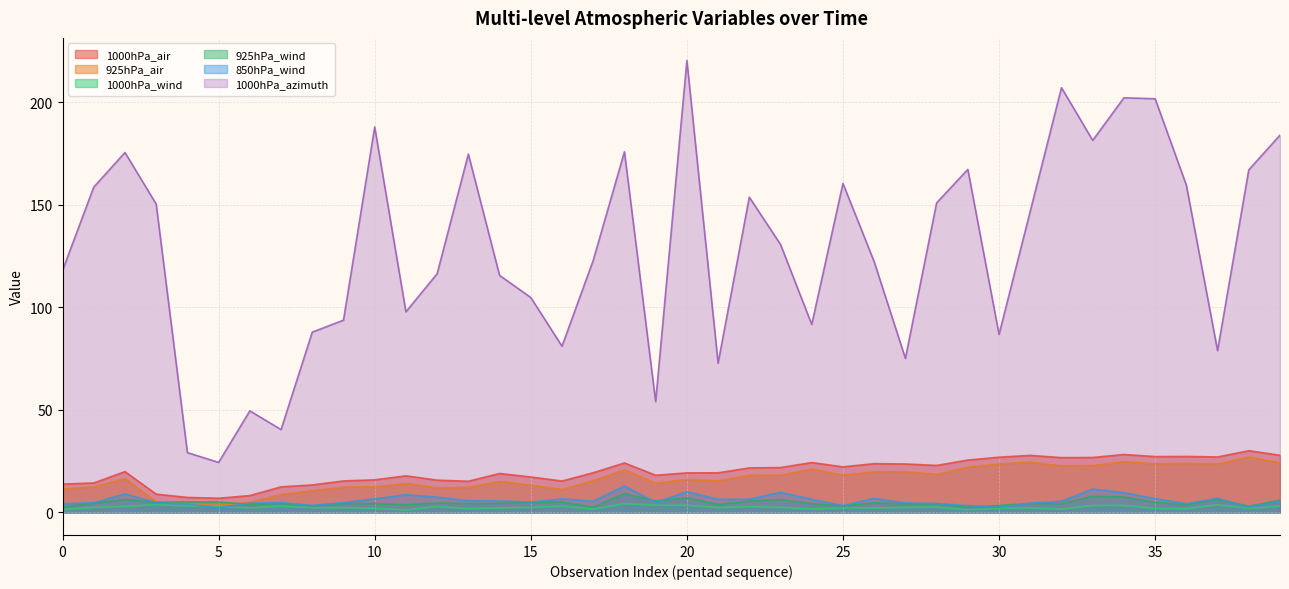

What is the difference between the highest and lowest values at 36?

157.8